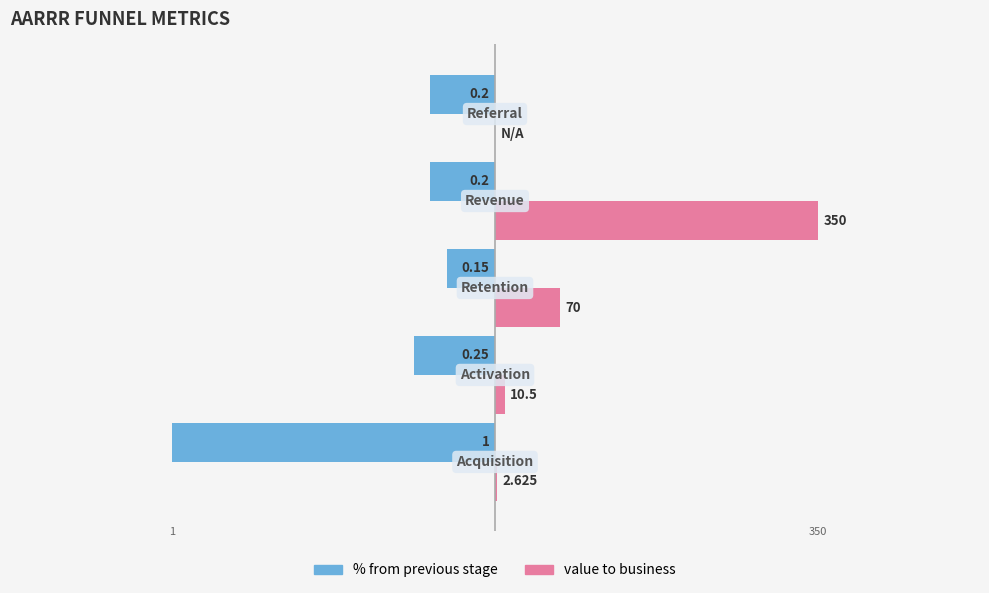

How many bars are there in total?

10